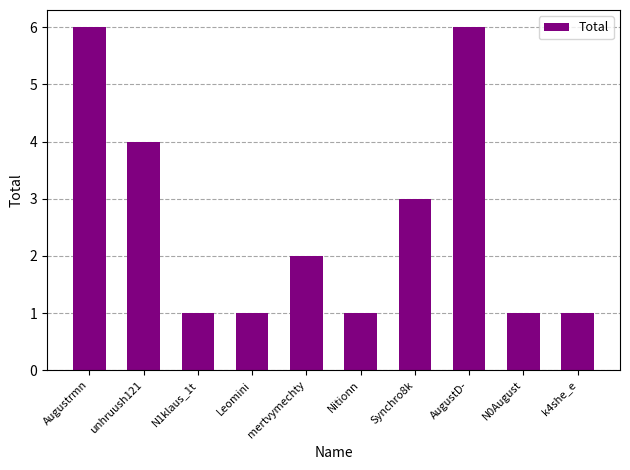

Is it true that the value at Nitionn is 1?

True